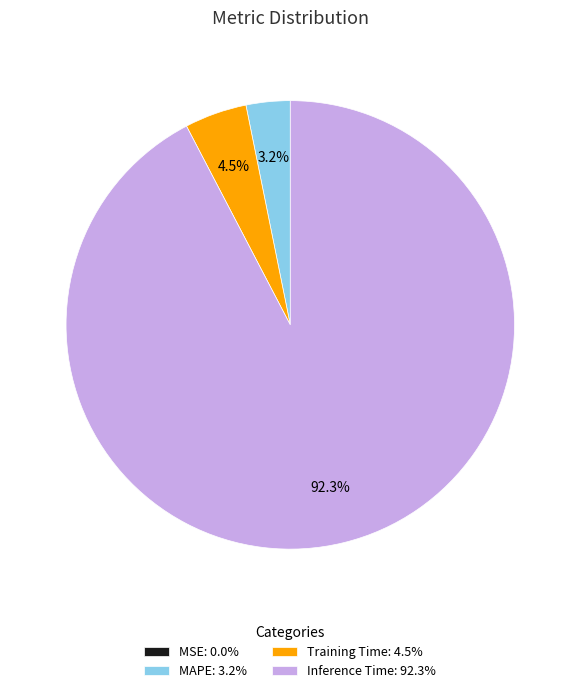

What is the total percentage of MAPE: 3.2% and Training Time: 4.5%?

7.7%